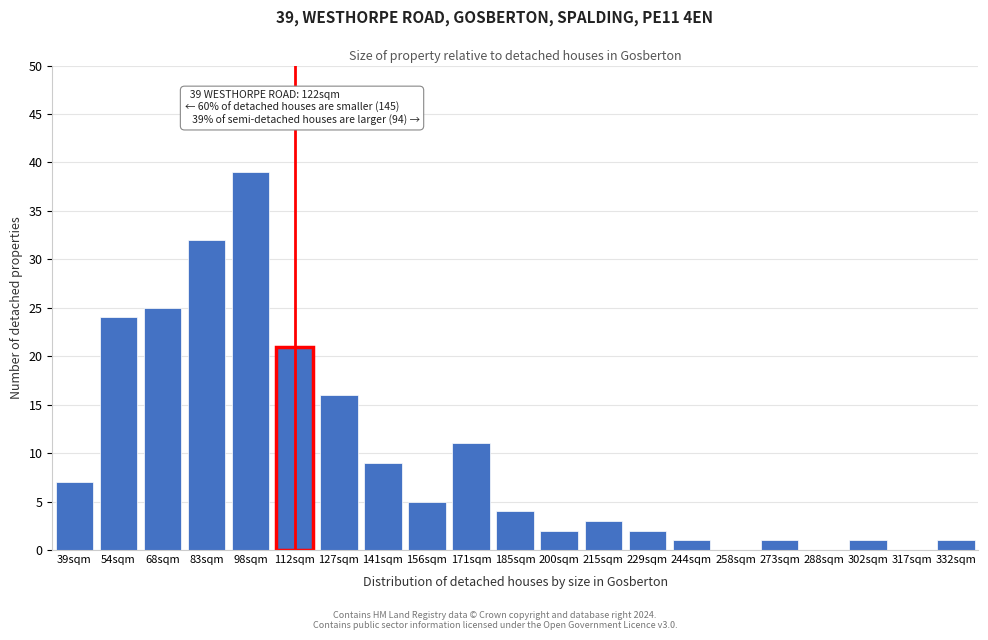

Reading right to left, what are all the values shown in this chart?

332sqm=1	317sqm=0	302sqm=1	288sqm=0	273sqm=1	258sqm=0	244sqm=1	229sqm=2	215sqm=3	200sqm=2	185sqm=4	171sqm=11	156sqm=5	141sqm=9	127sqm=16	112sqm=21	98sqm=39	83sqm=32	68sqm=25	54sqm=24	39sqm=7